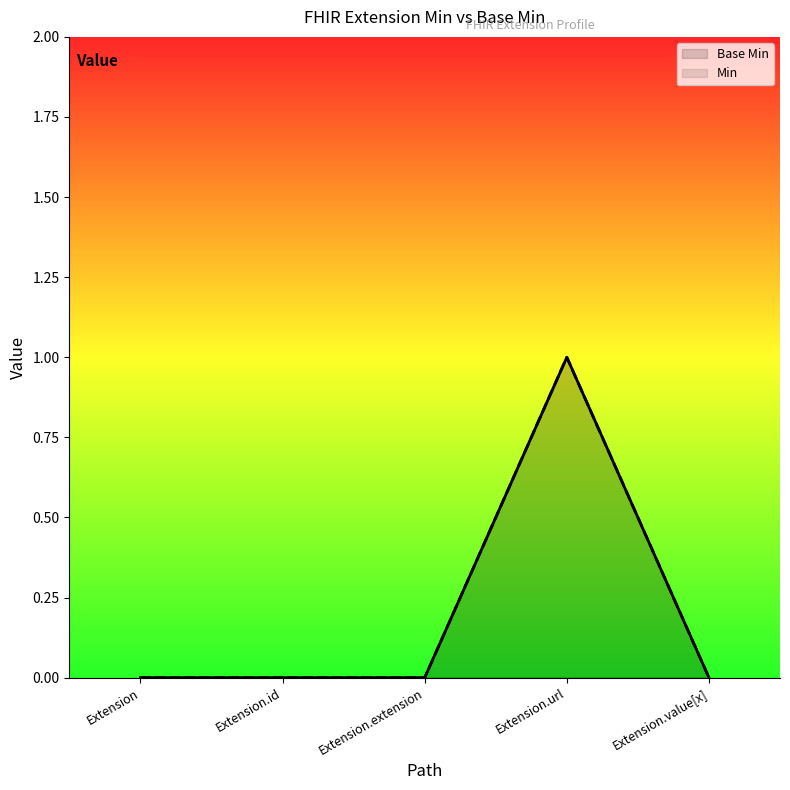

What is the total value across all series at Extension.url?

2